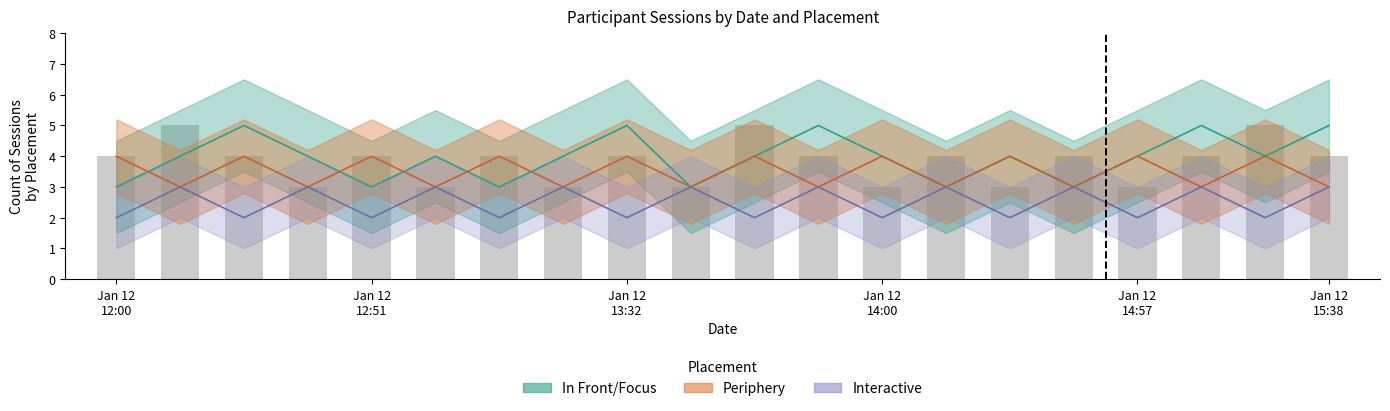

What is the lowest value of the Interactive series?

2